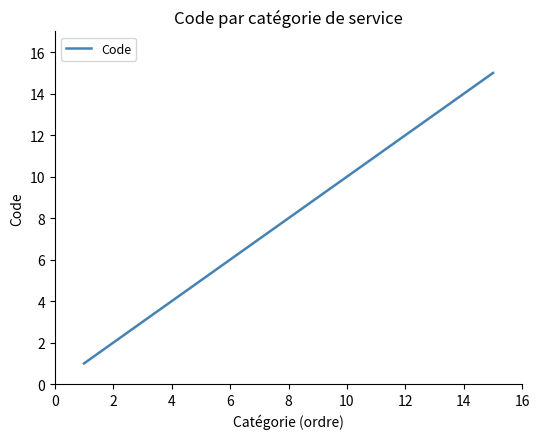

What is the difference between the maximum and minimum values?

14